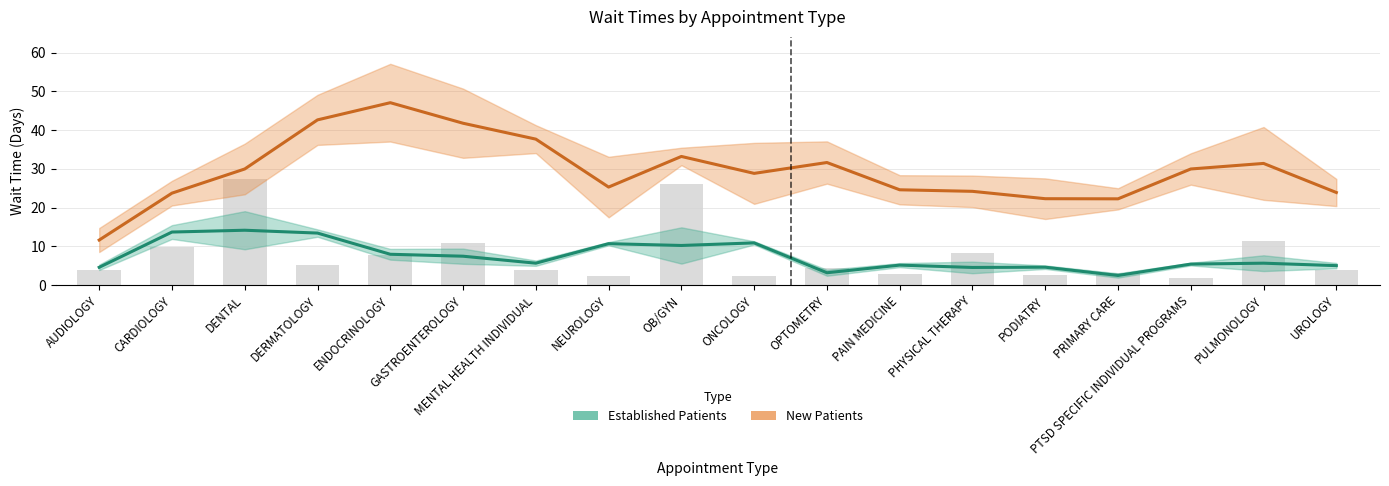

Reading left to right, transcribe all the data shown in this chart.

AUDIOLOGY=3.9	CARDIOLOGY=9.9	DENTAL=27.3	DERMATOLOGY=5.3	ENDOCRINOLOGY=7.7	GASTROENTEROLOGY=10.9	MENTAL HEALTH INDIVIDUAL=3.8	NEUROLOGY=2.3	OB/GYN=26.0	ONCOLOGY=2.4	OPTOMETRY=4.3	PAIN MEDICINE=2.9	PHYSICAL THERAPY=8.3	PODIATRY=2.5	PRIMARY CARE=3.1	PTSD SPECIFIC INDIVIDUAL PROGRAMS=1.9	PULMONOLOGY=11.3	UROLOGY=3.8